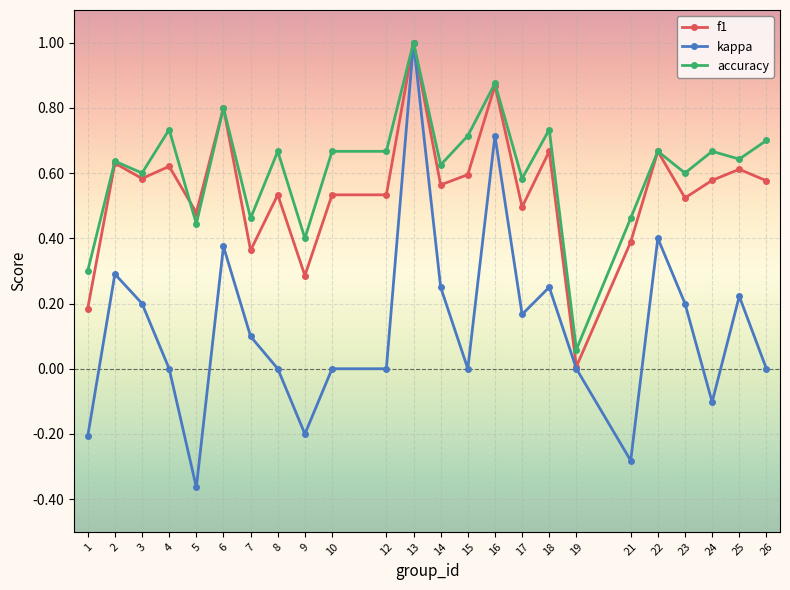

Which series has the largest range (max minus min)?

kappa